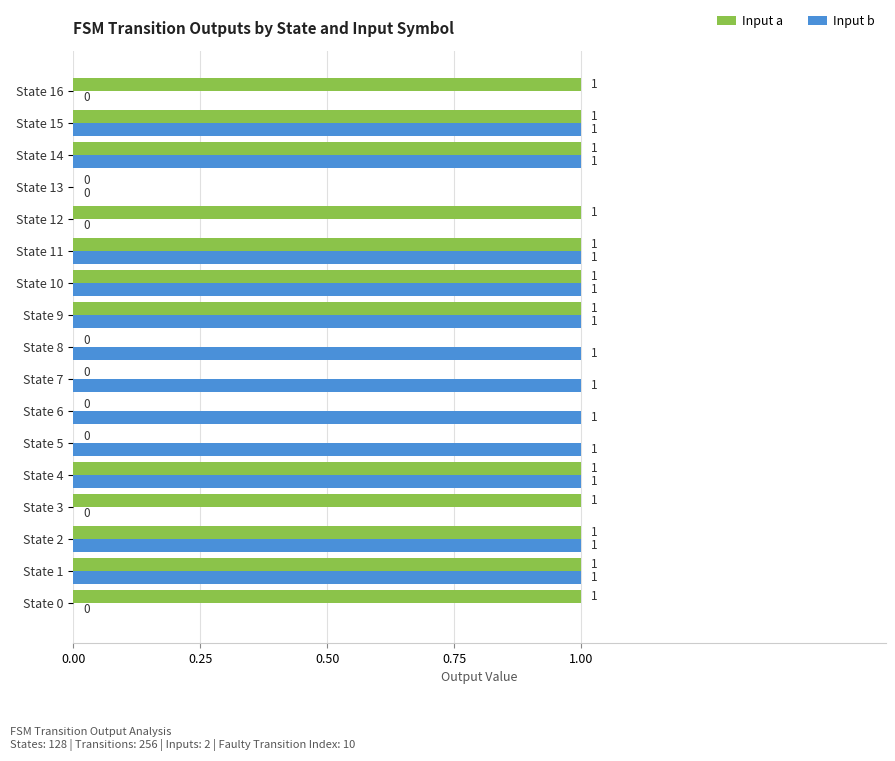

How many Input a values are between 0 and 1?

17